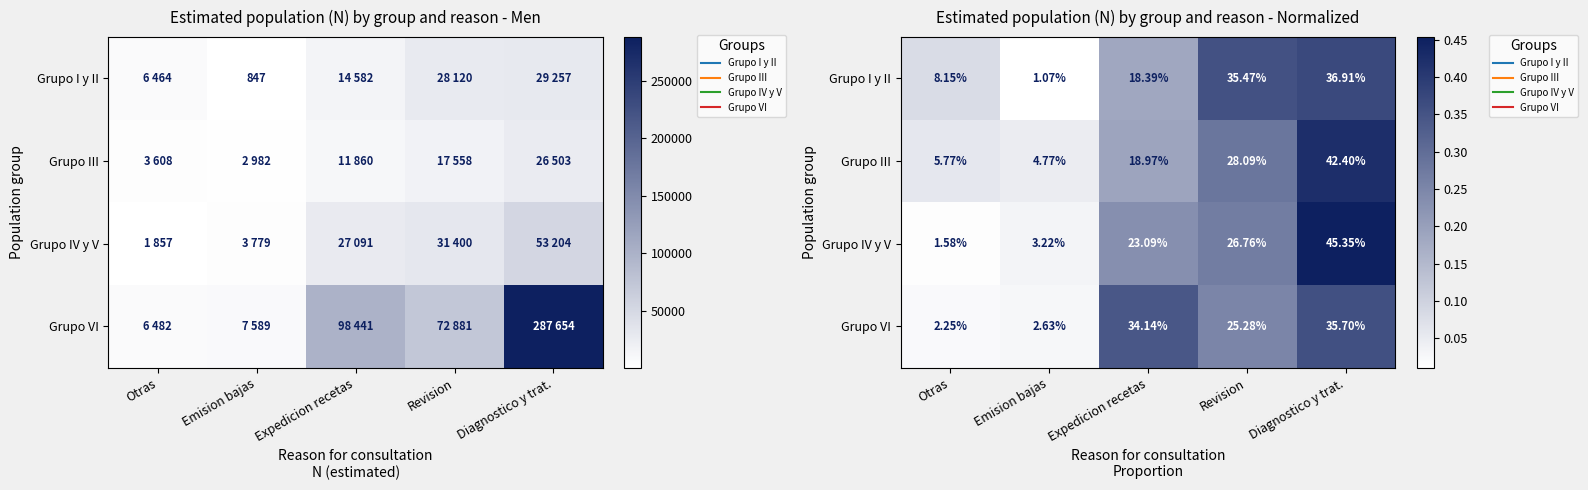

Between Revision and Diagnostico y trat., which series saw the biggest shift?

Grupo IV y V